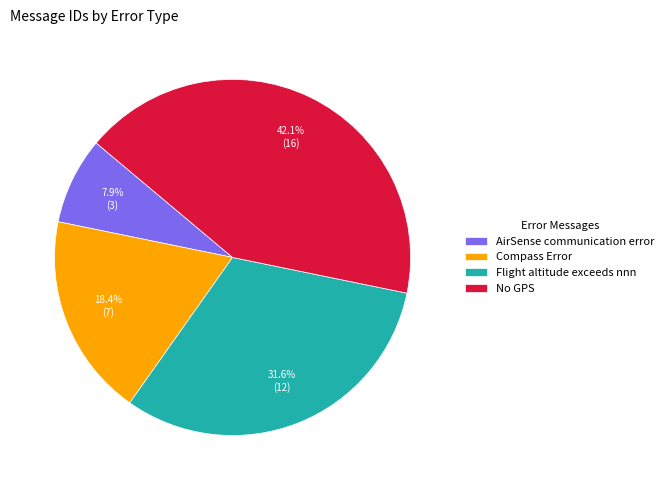

Which category has the biggest portion of the pie?

No GPS